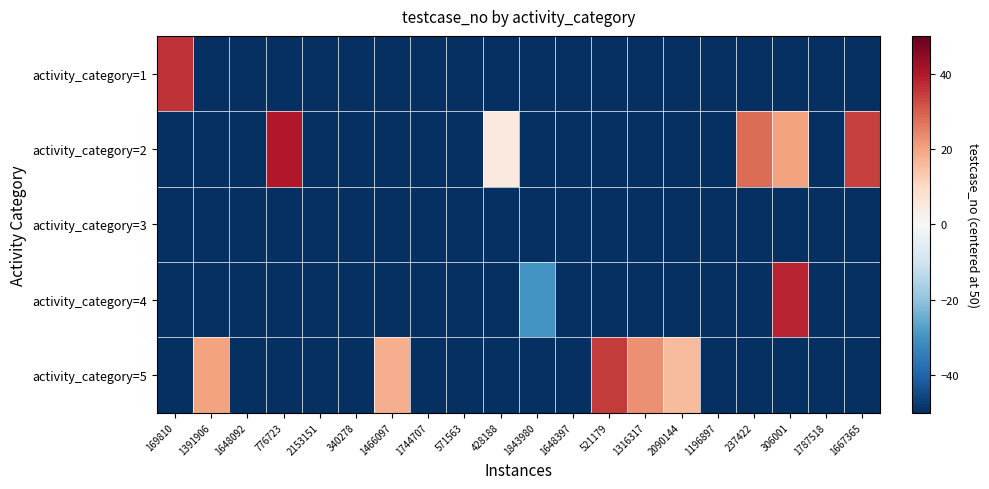

Reading left to right, what are all the values shown in this chart?

activity_category=1: 169810=36	1391906=-50	1648092=-50	776723=-50	2153151=-50	340278=-50	1466097=-50	1744707=-50	571563=-50	428188=-50	1843980=-50	1648397=-50	521179=-50	1316317=-50	2090144=-50	1196897=-50	237422=-50	306001=-50	1787518=-50	1667365=-50
activity_category=2: 169810=-50	1391906=-50	1648092=-50	776723=40	2153151=-50	340278=-50	1466097=-50	1744707=-50	571563=-50	428188=5	1843980=-50	1648397=-50	521179=-50	1316317=-50	2090144=-50	1196897=-50	237422=28	306001=20	1787518=-50	1667365=34
activity_category=3: 169810=-50	1391906=-50	1648092=-50	776723=-50	2153151=-50	340278=-50	1466097=-50	1744707=-50	571563=-50	428188=-50	1843980=-50	1648397=-50	521179=-50	1316317=-50	2090144=-50	1196897=-50	237422=-50	306001=-50	1787518=-50	1667365=-50
activity_category=4: 169810=-50	1391906=-50	1648092=-50	776723=-50	2153151=-50	340278=-50	1466097=-50	1744707=-50	571563=-50	428188=-50	1843980=-30	1648397=-50	521179=-50	1316317=-50	2090144=-50	1196897=-50	237422=-50	306001=38	1787518=-50	1667365=-50
activity_category=5: 169810=-50	1391906=20	1648092=-50	776723=-50	2153151=-50	340278=-50	1466097=18	1744707=-50	571563=-50	428188=-50	1843980=-50	1648397=-50	521179=35	1316317=23	2090144=16	1196897=-50	237422=-50	306001=-50	1787518=-50	1667365=-50